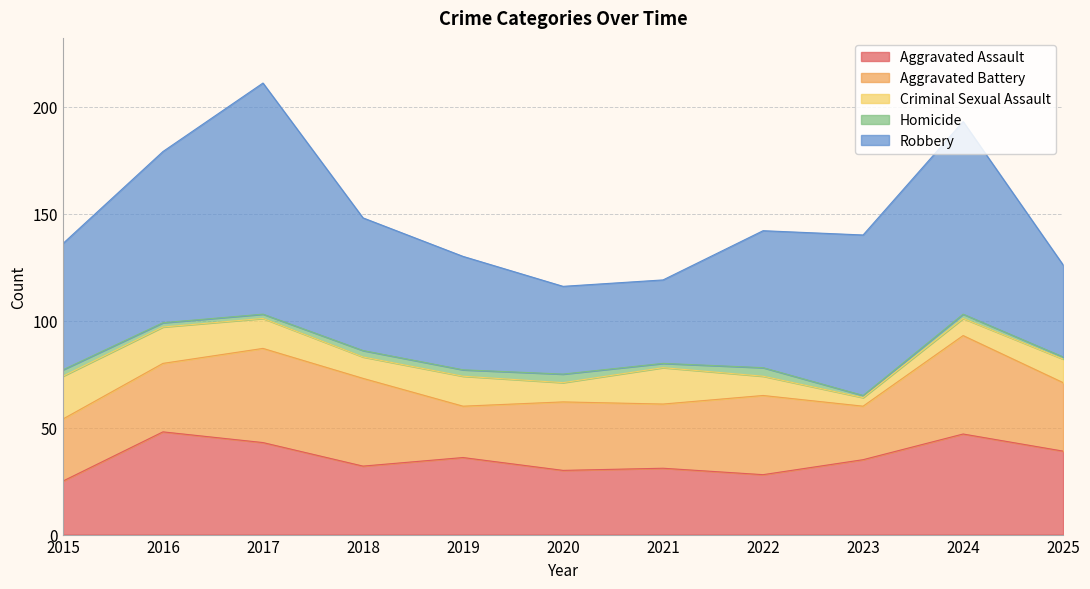

What is the lowest value of the Homicide series?

1